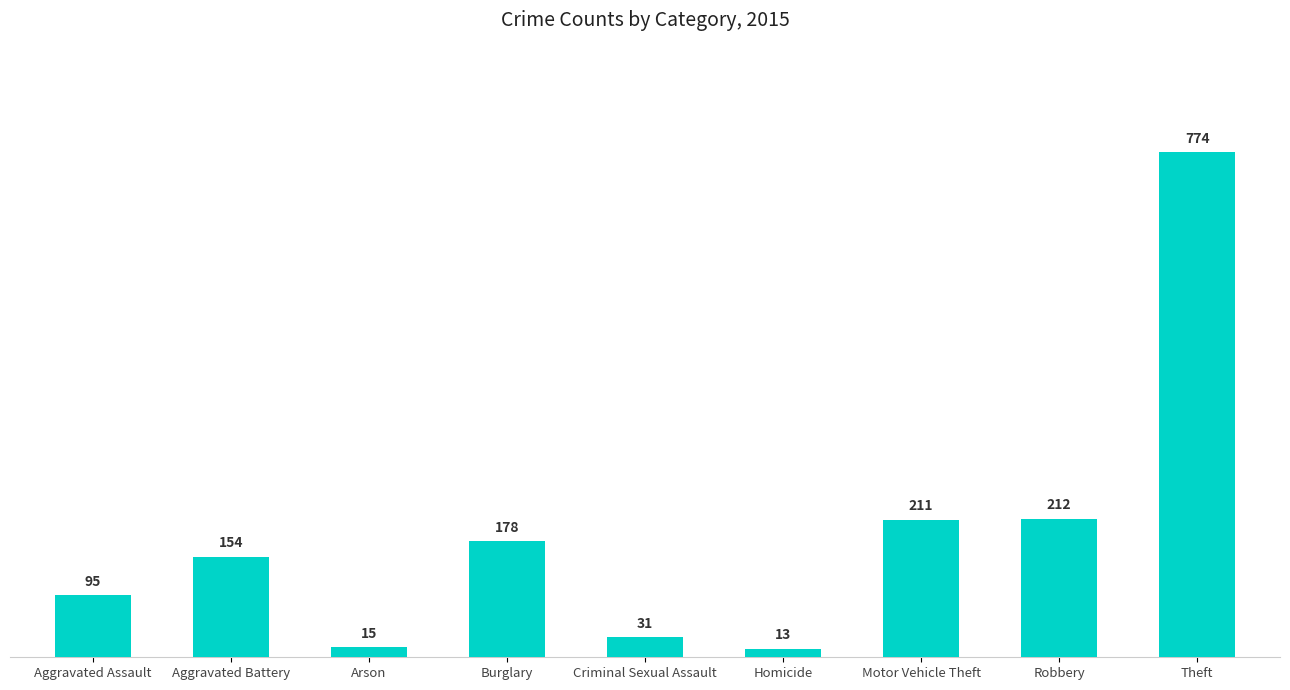

True or false: the data shows 1081 at Theft.

False